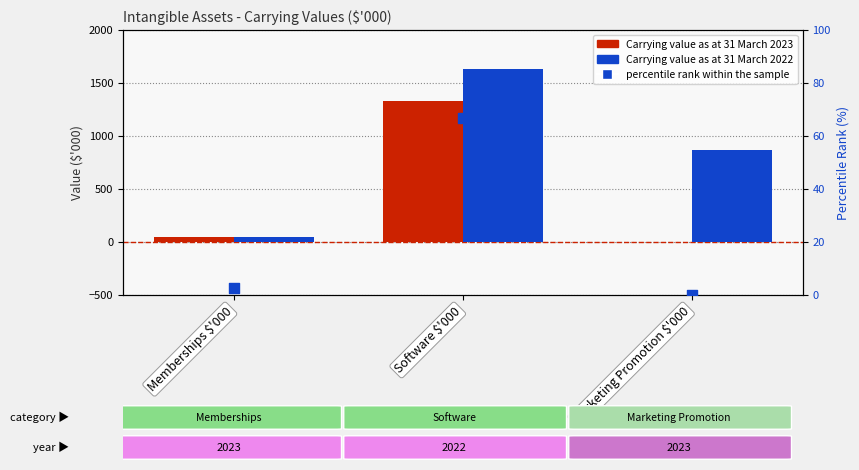

What are all the series names shown in the legend?

Carrying value as at 31 March 2023, Carrying value as at 31 March 2022, percentile rank within the sample